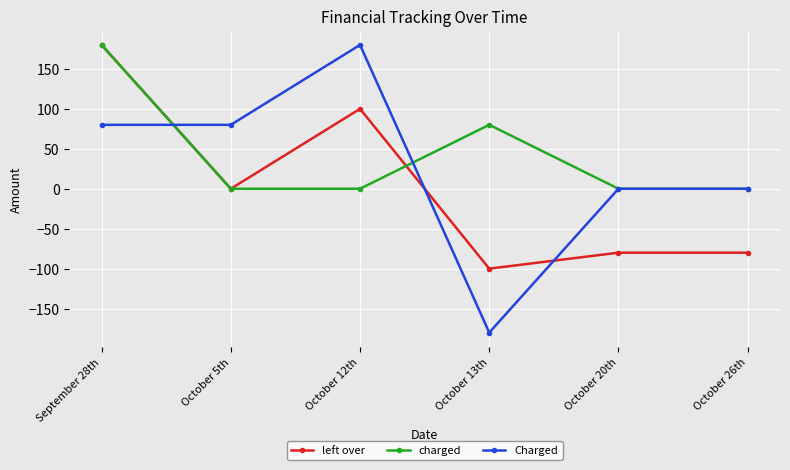

At which label does left over reach its minimum?

October 13th